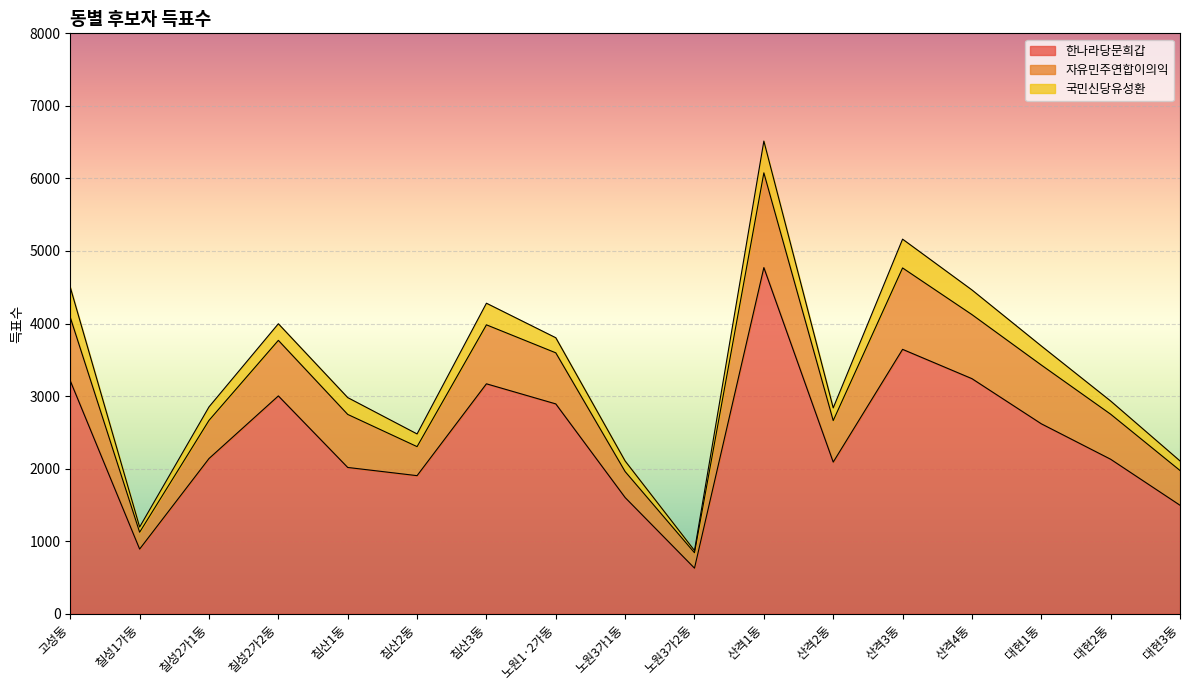

Between 산격2동 and 산격3동, which series saw the biggest shift?

한나라당문희갑